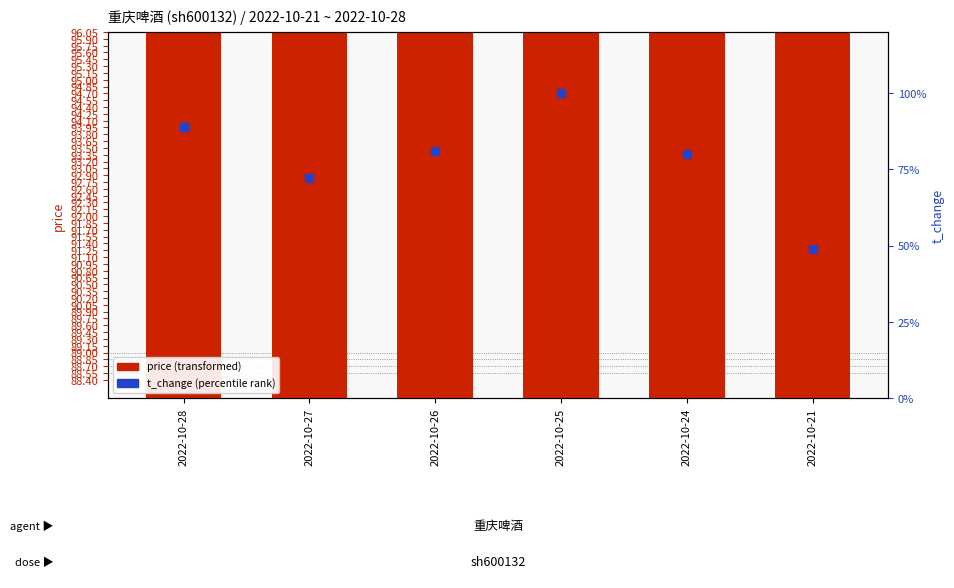

Is the value of price at 2022-10-27 greater than the value of t_change at 2022-10-27?

Yes